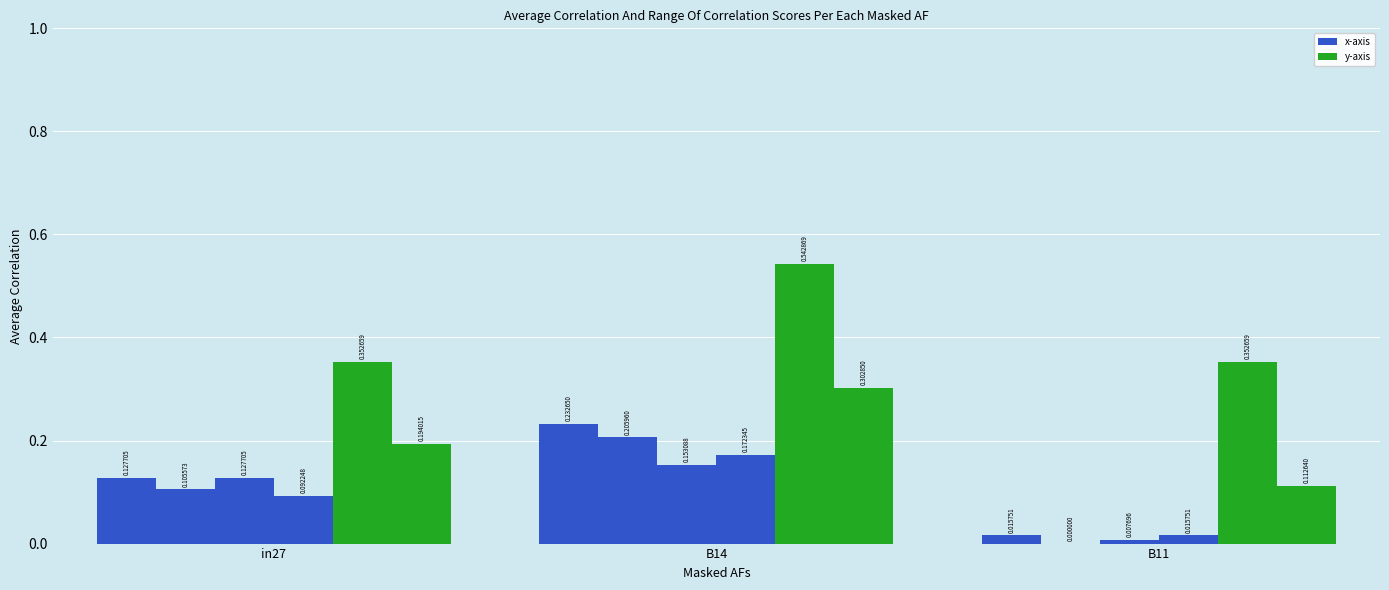

How many groups of bars are there?

3